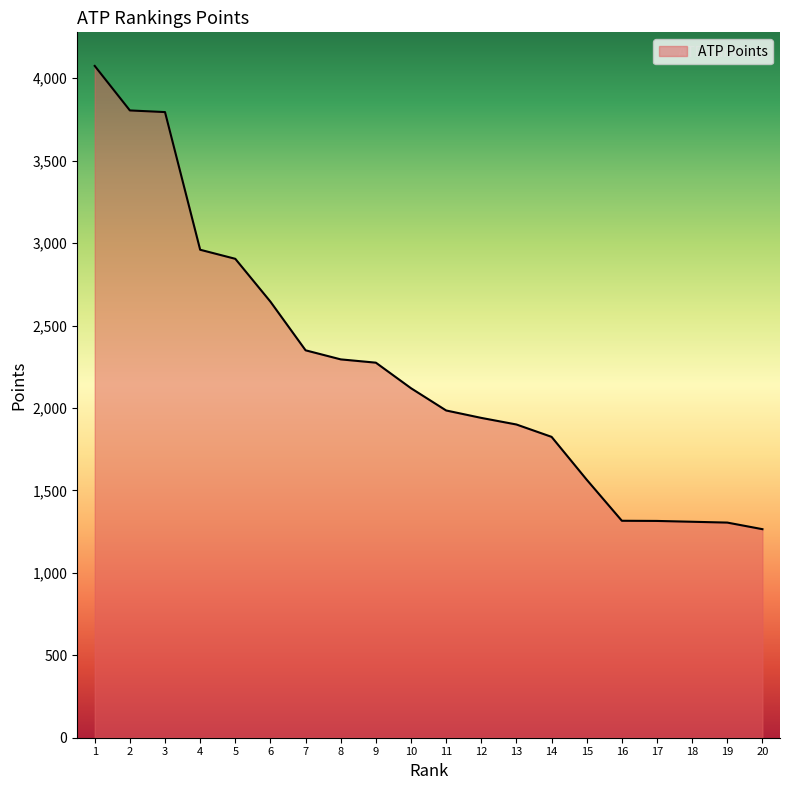

What is the greatest value displayed?

4075